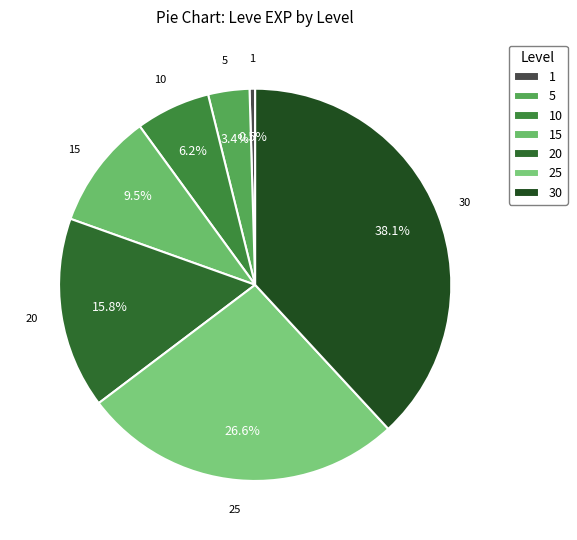

Combined, what portion of the pie is 1 and 30?

38.6%